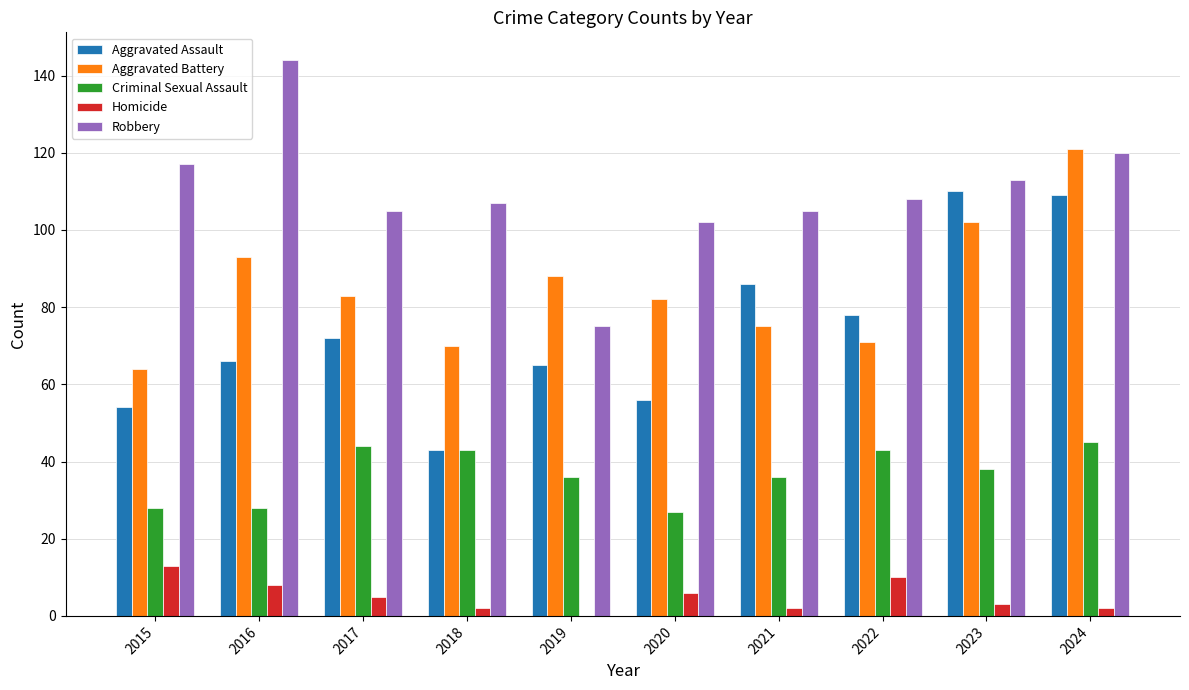

Count the number of categories in the chart.

10